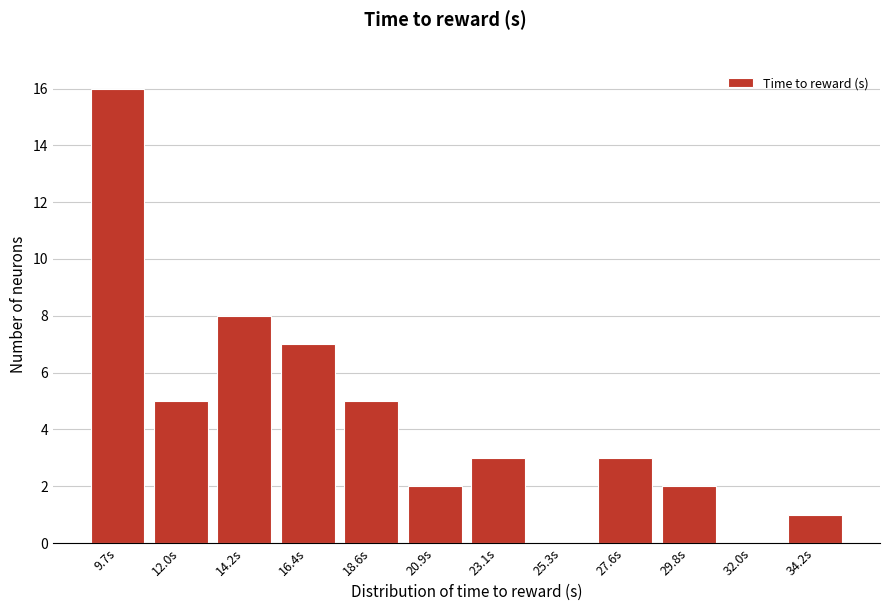

Reading left to right, extract all data points from this chart.

9.7s=16	12.0s=5	14.2s=8	16.4s=7	18.6s=5	20.9s=2	23.1s=3	25.3s=0	27.6s=3	29.8s=2	32.0s=0	34.2s=1